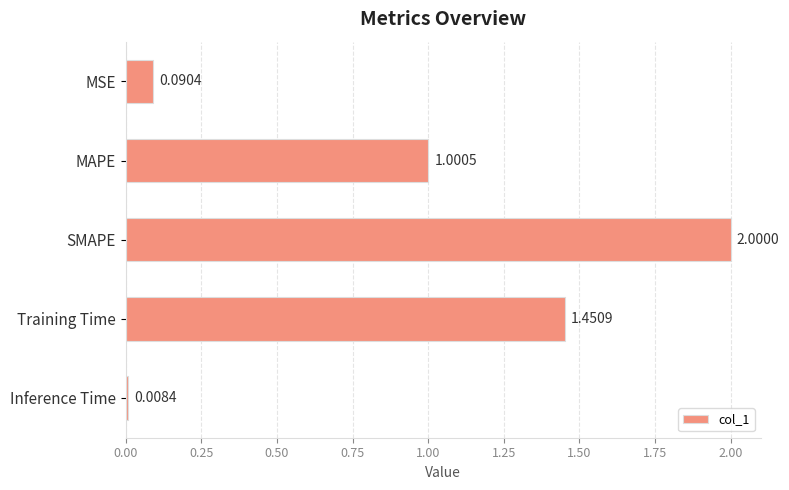

Which category has the highest value across all series?

SMAPE